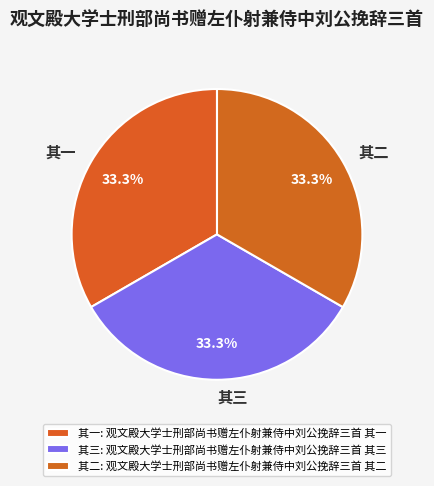

Is 其二 the majority of the pie?

No